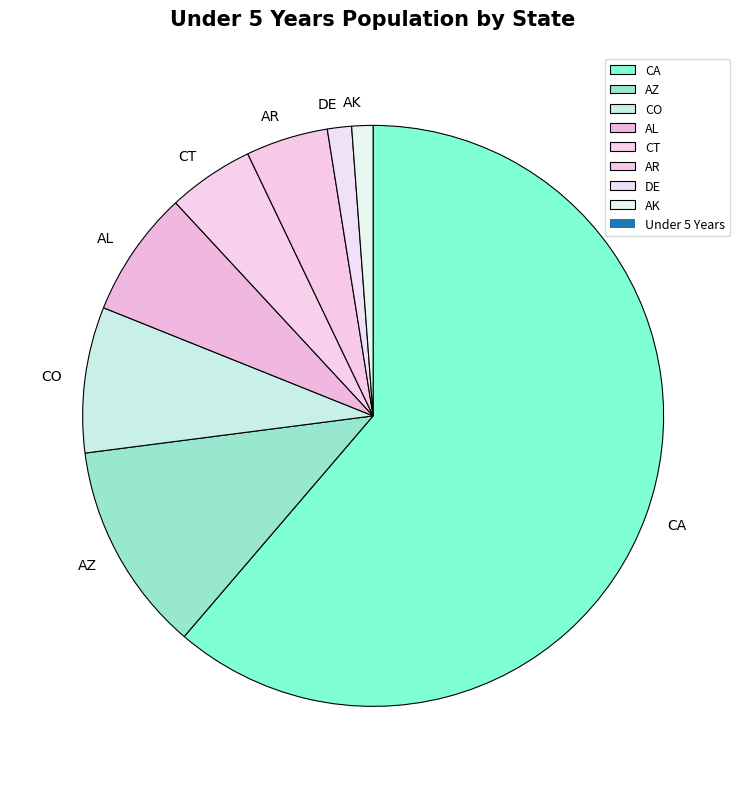

The CO slice represents 8% of the pie. True or false?

True